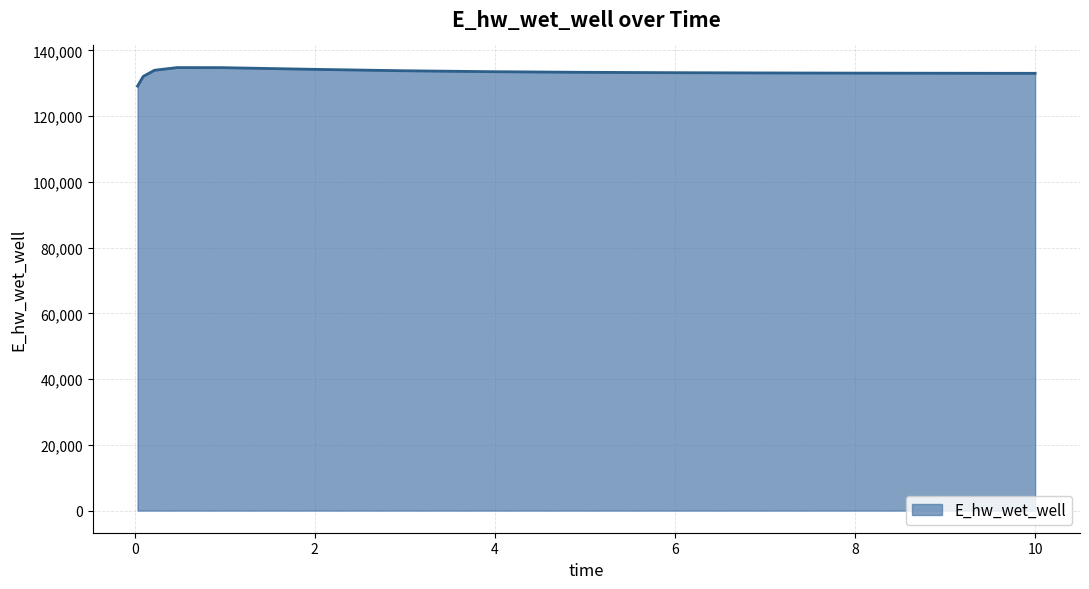

How many values exceed 133202?

8